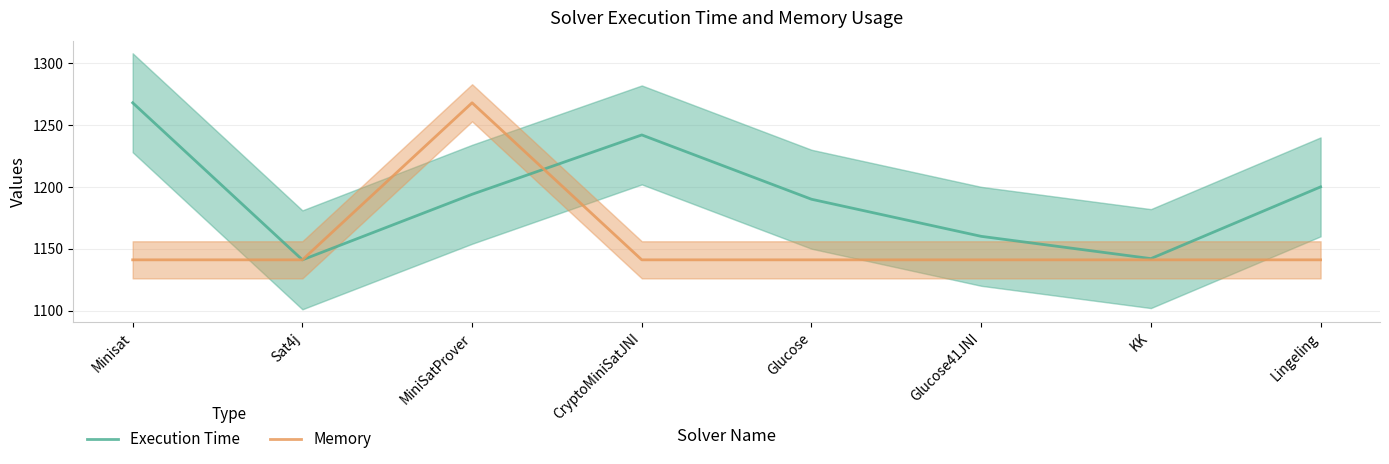

What is the approximate value of Execution Time at MiniSatProver?

1194